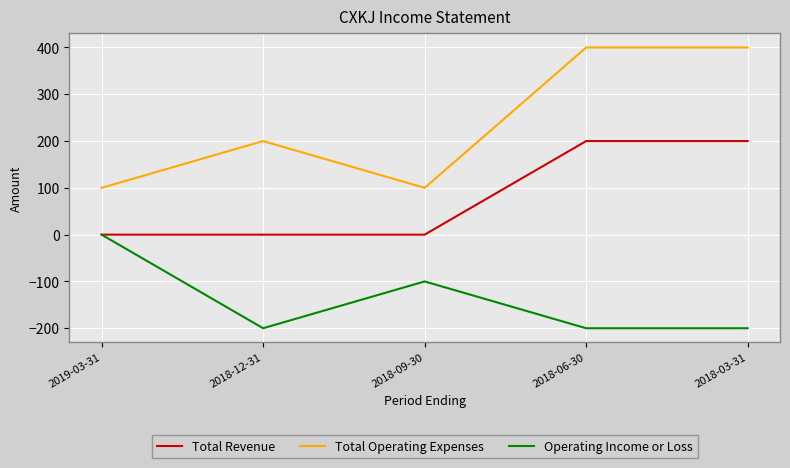

Which series has the largest total across all categories?

Total Operating Expenses